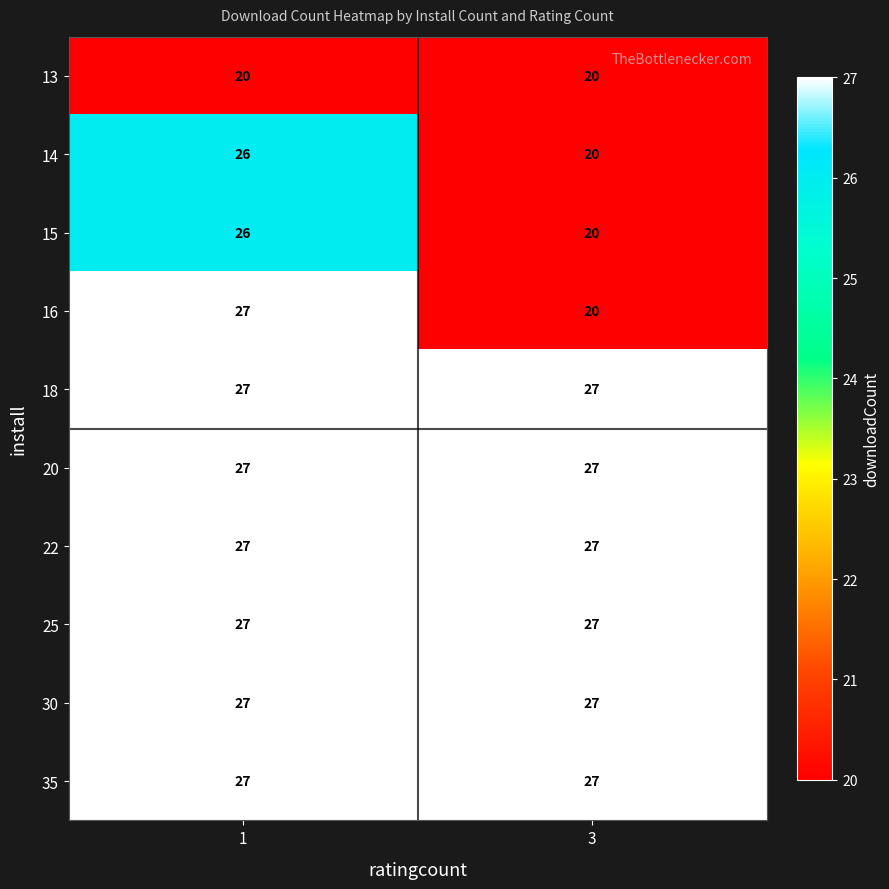

What is the maximum value shown in the chart?

27